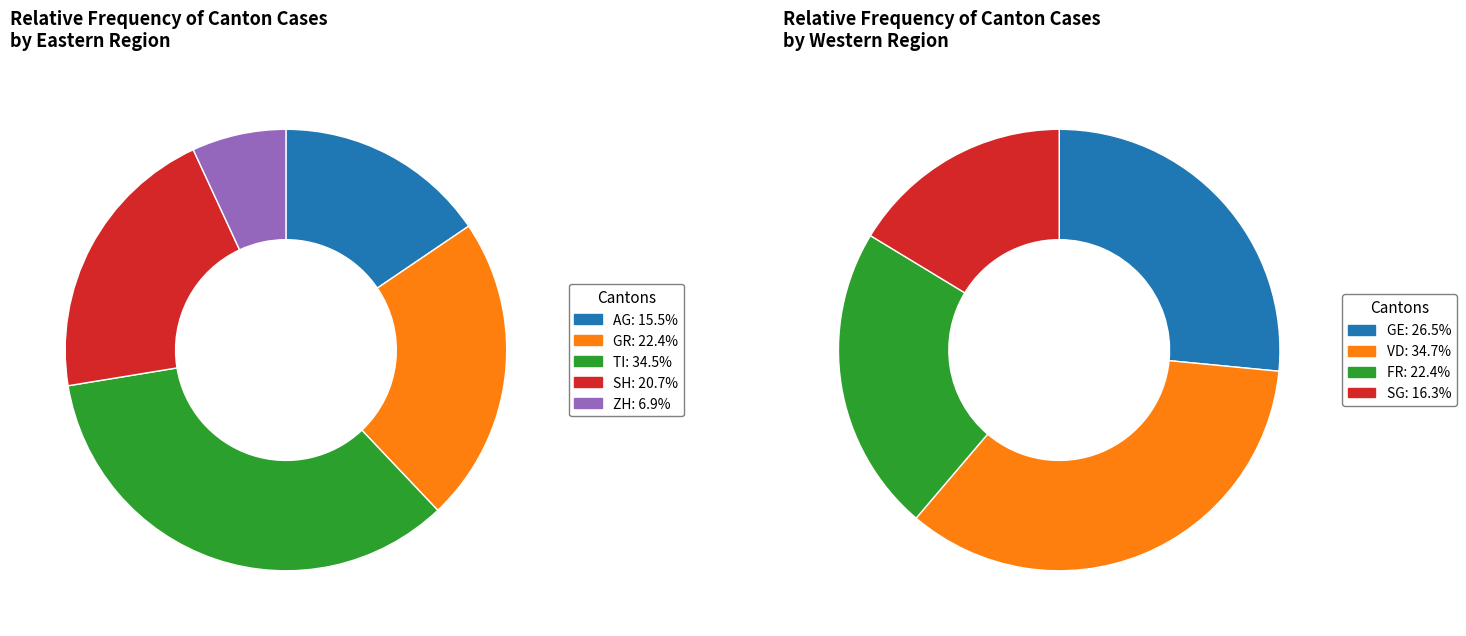

Count the number of slices in the pie.

9